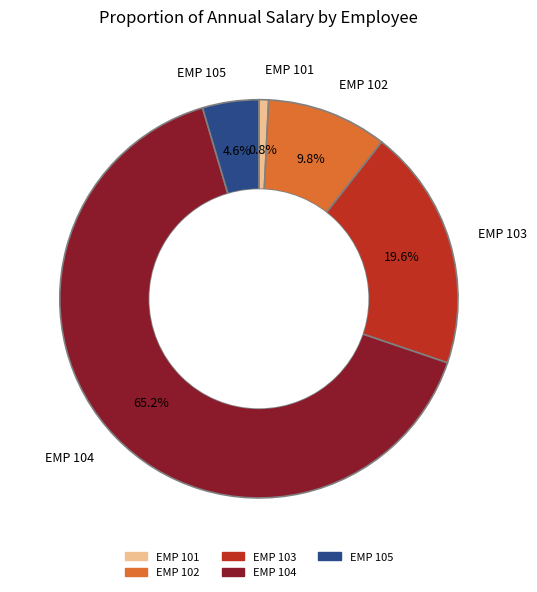

How much of the chart is everything except EMP 105?

95.4%